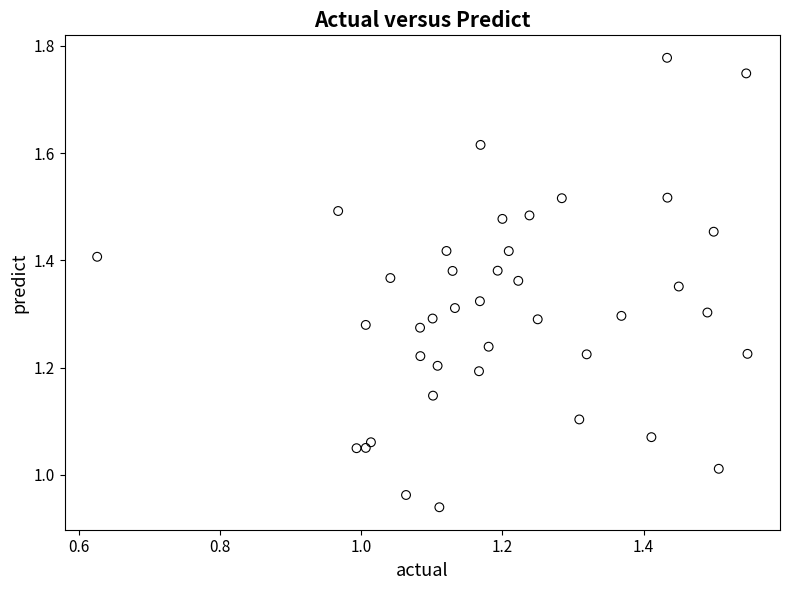

What is the range of Y values (max minus min)?

0.8